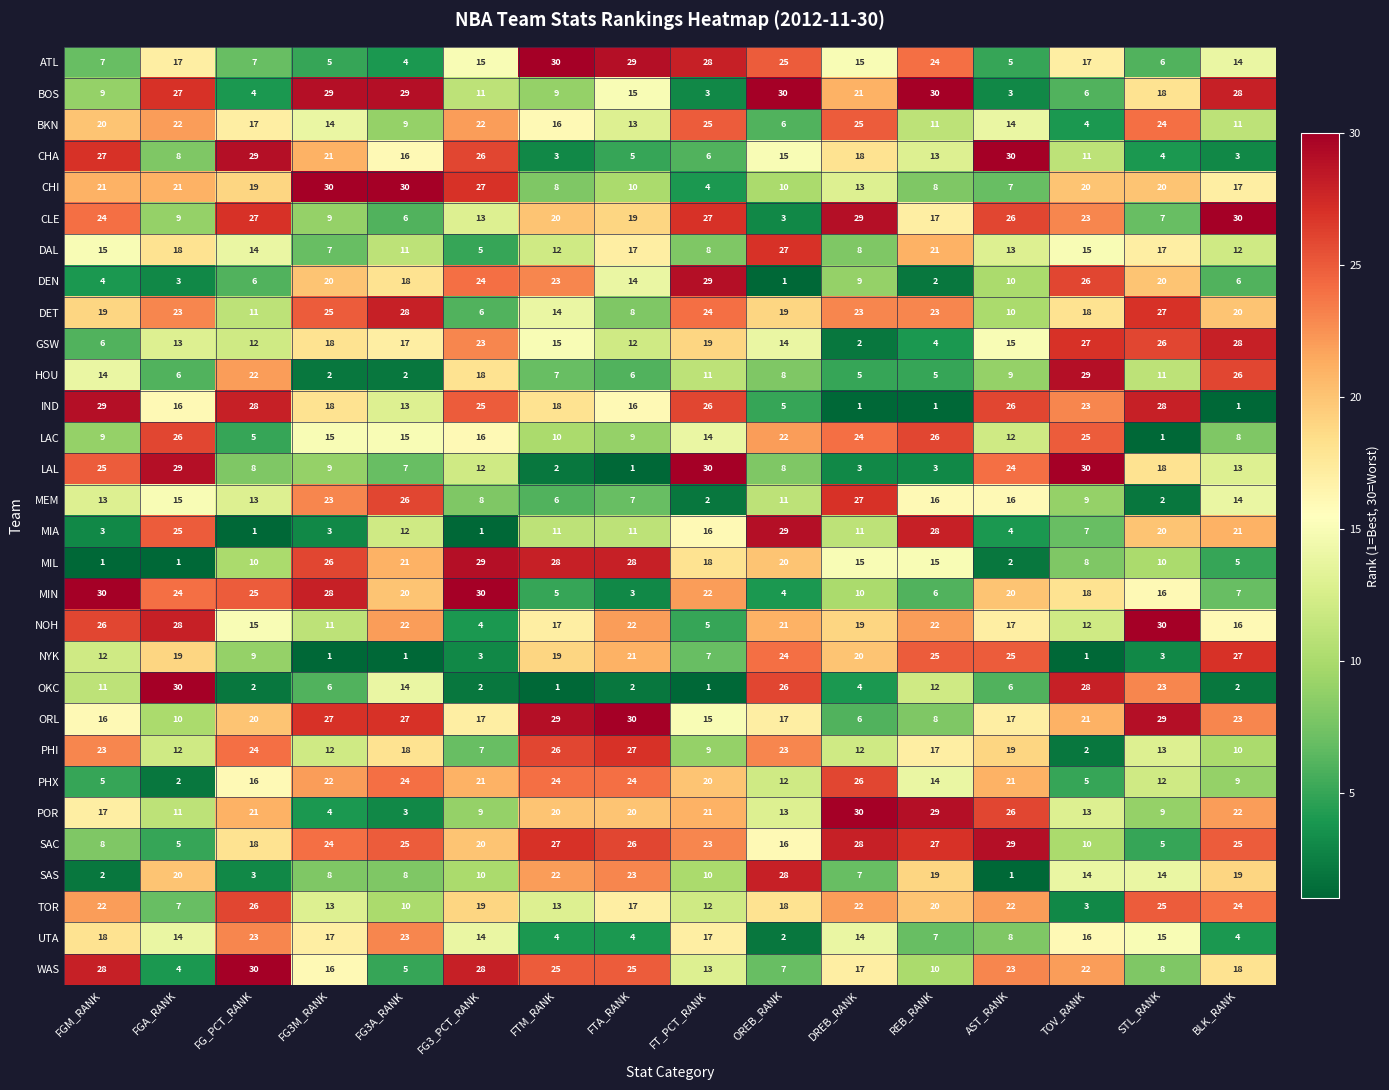

What is the difference between the highest and lowest values at FT_PCT_RANK?

29